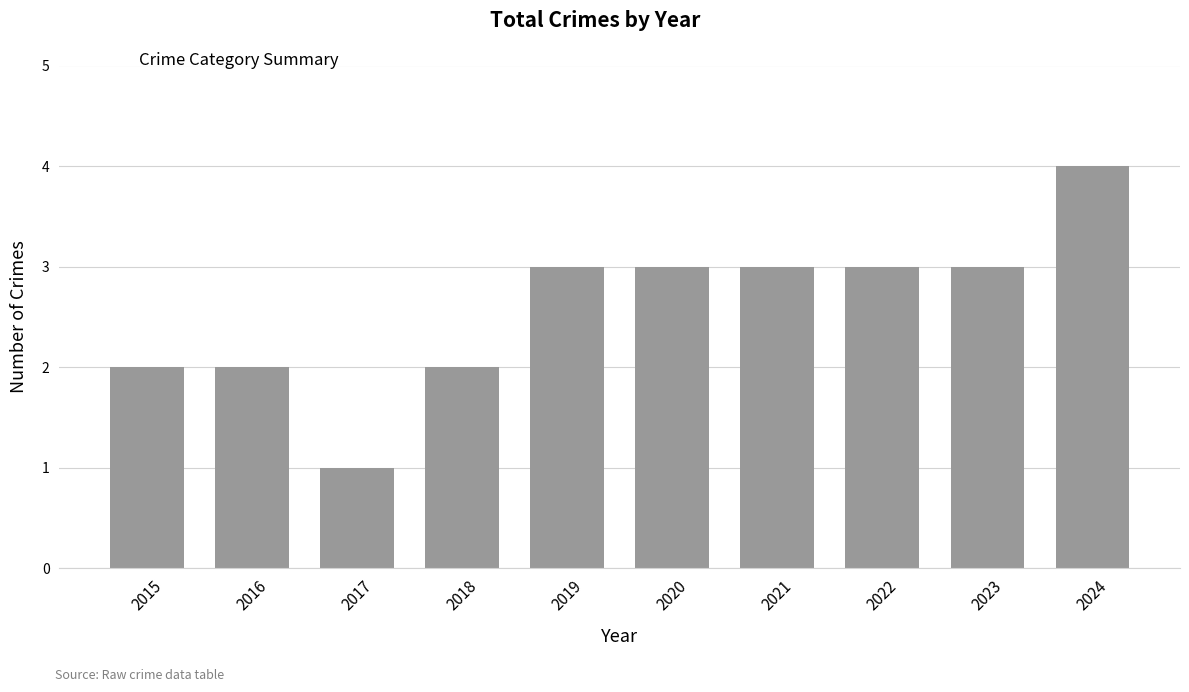

What is the minimum value shown in the chart?

1